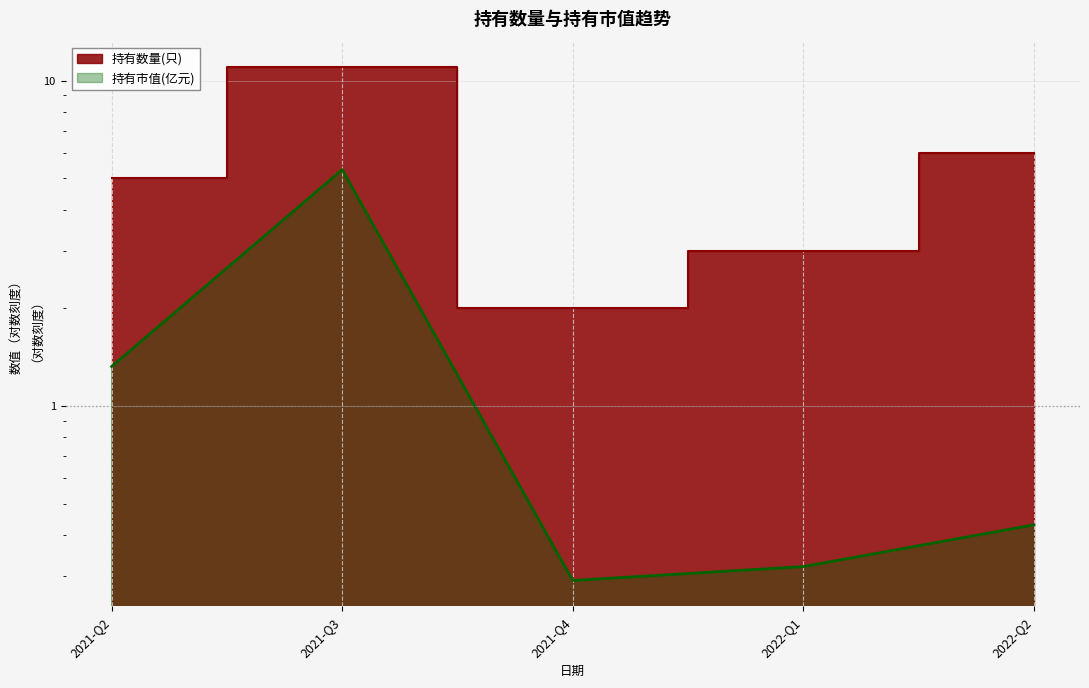

List the labels in order of 持有市值(亿元) value, smallest first.

2021-Q4, 2022-Q1, 2022-Q2, 2021-Q2, 2021-Q3